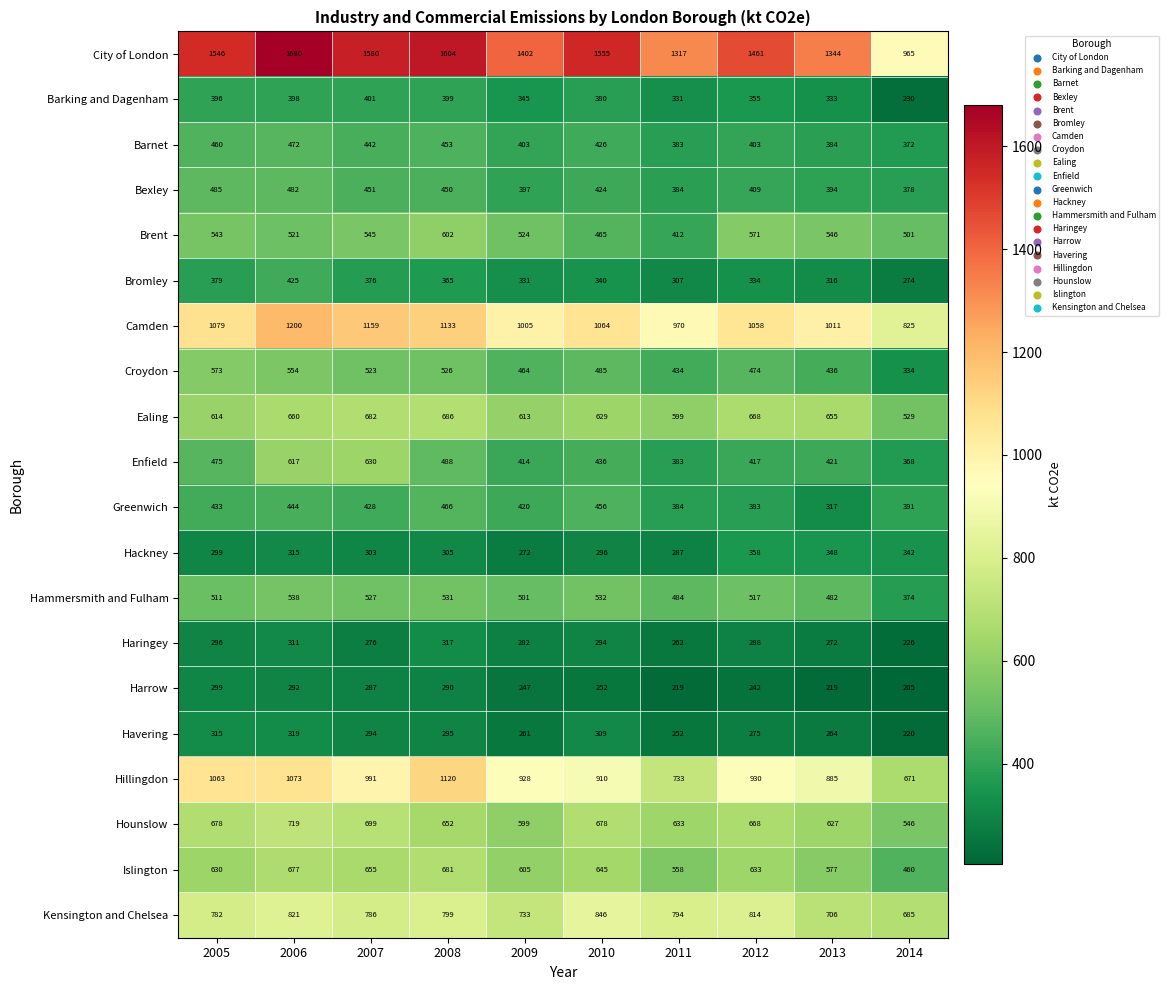

Which series has the largest range (max minus min)?

City of London